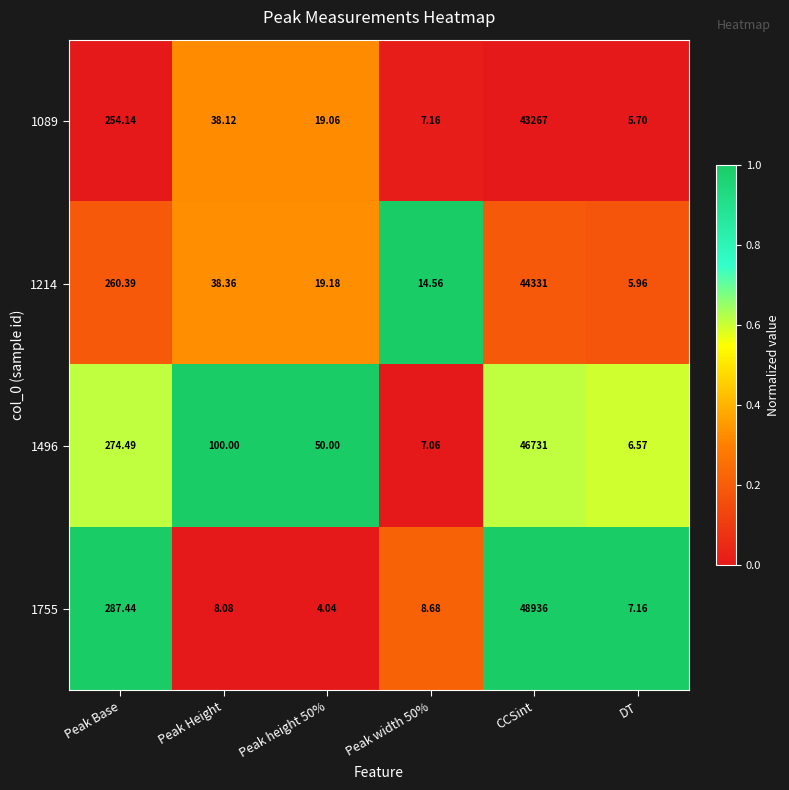

Which category has the highest value across all series?

CCSint